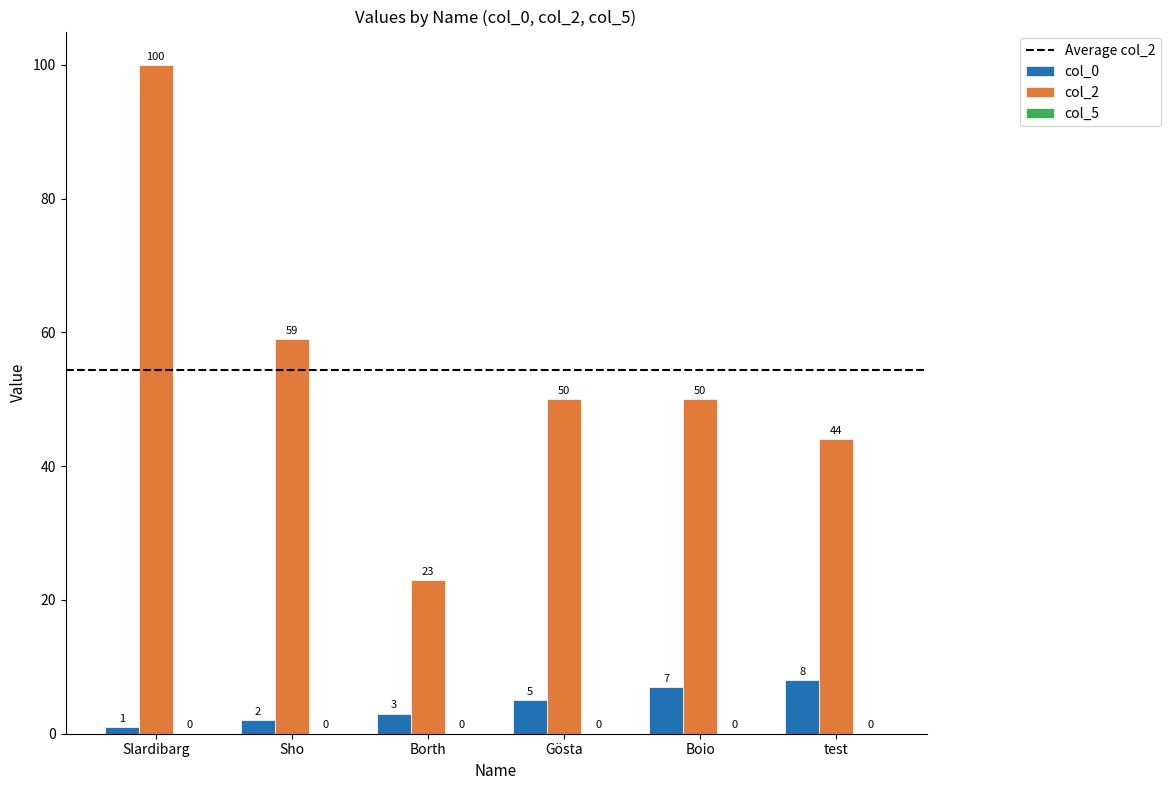

What is the label of the 5th bar from the left?

Boio